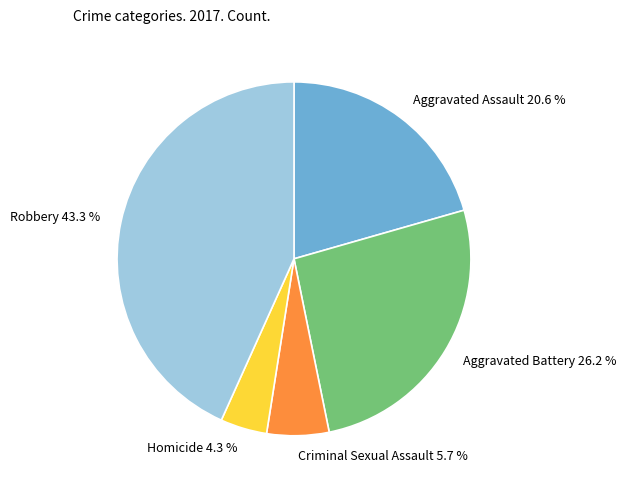

Is Robbery the majority of the pie?

No